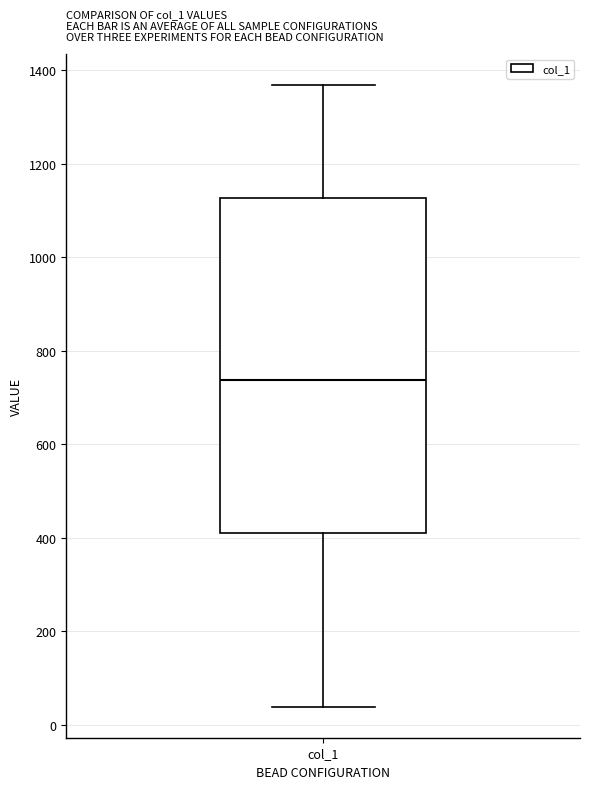

Where does the upper whisker of the box for col_1 end on the y-axis? The values are not printed on the chart, so give them approximately, as read against the axis.

1360